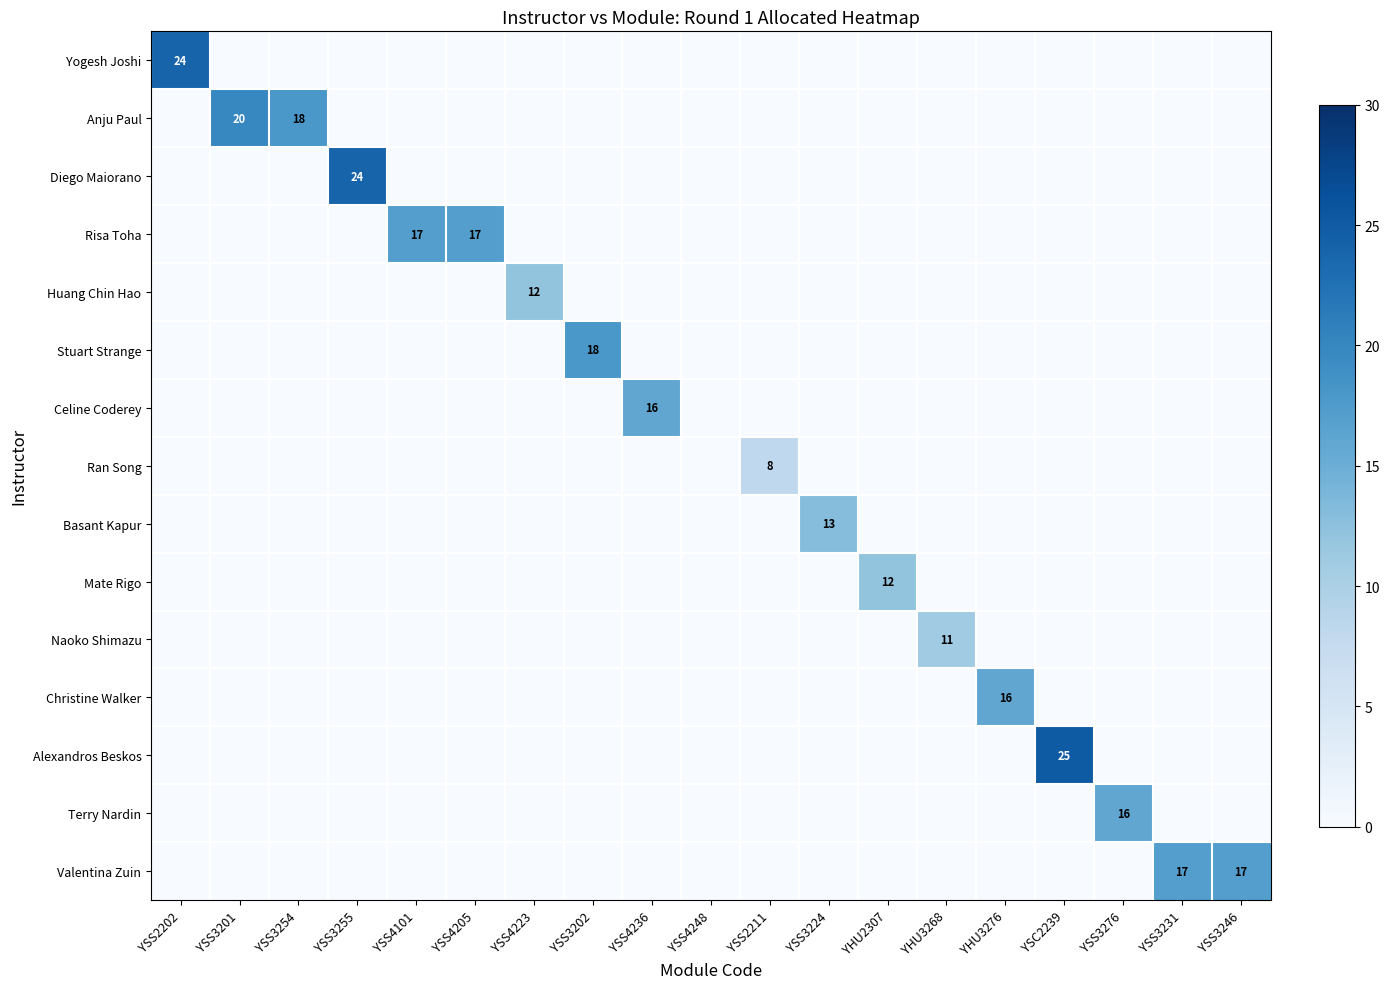

The Valentina Zuin series shows 11 at YSS3231. True or false?

False